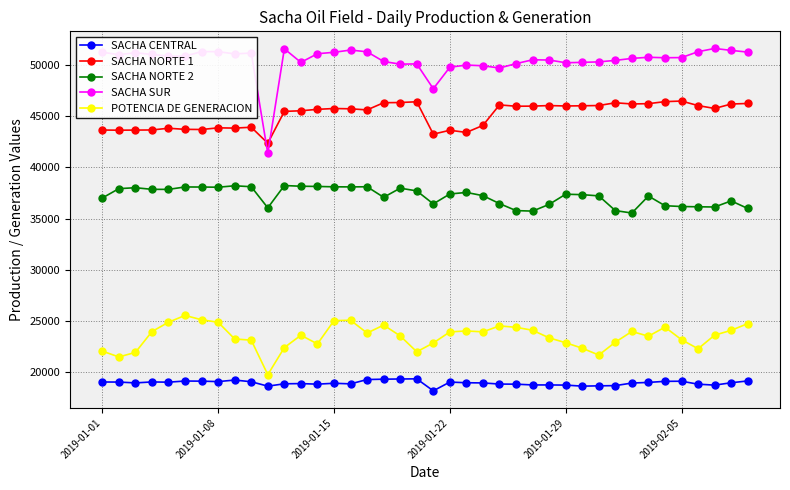

Which series has the largest range (max minus min)?

SACHA SUR